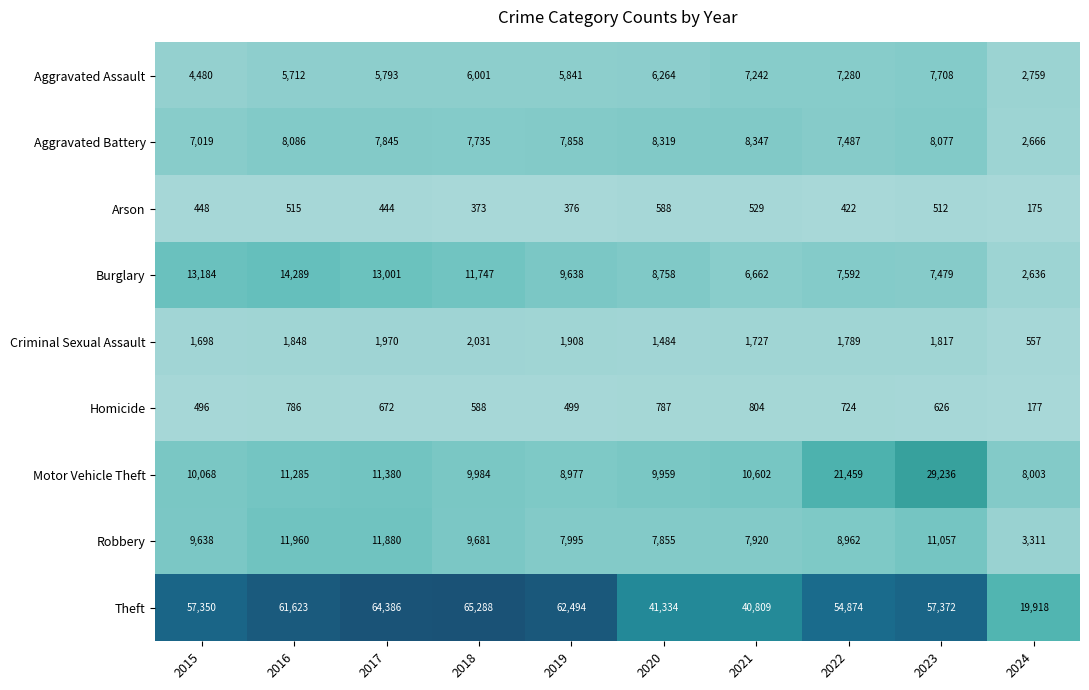

At which label is Theft closest to 42603?

2020